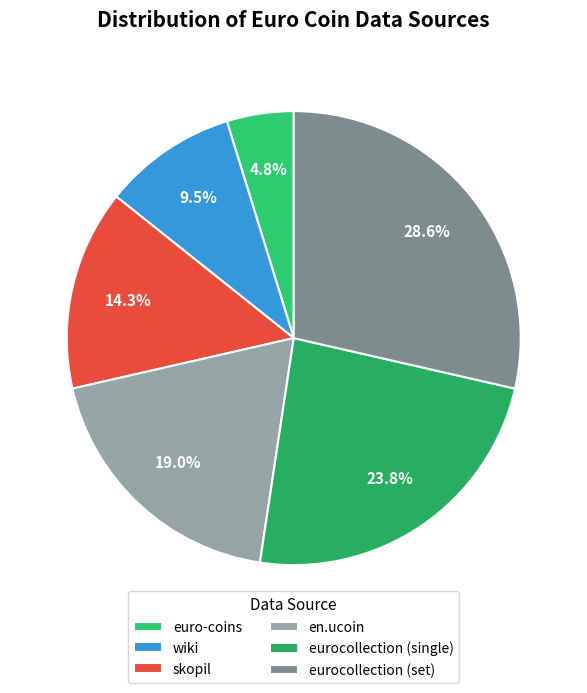

What percentage is the euro-coins slice, to the nearest percent?

5%